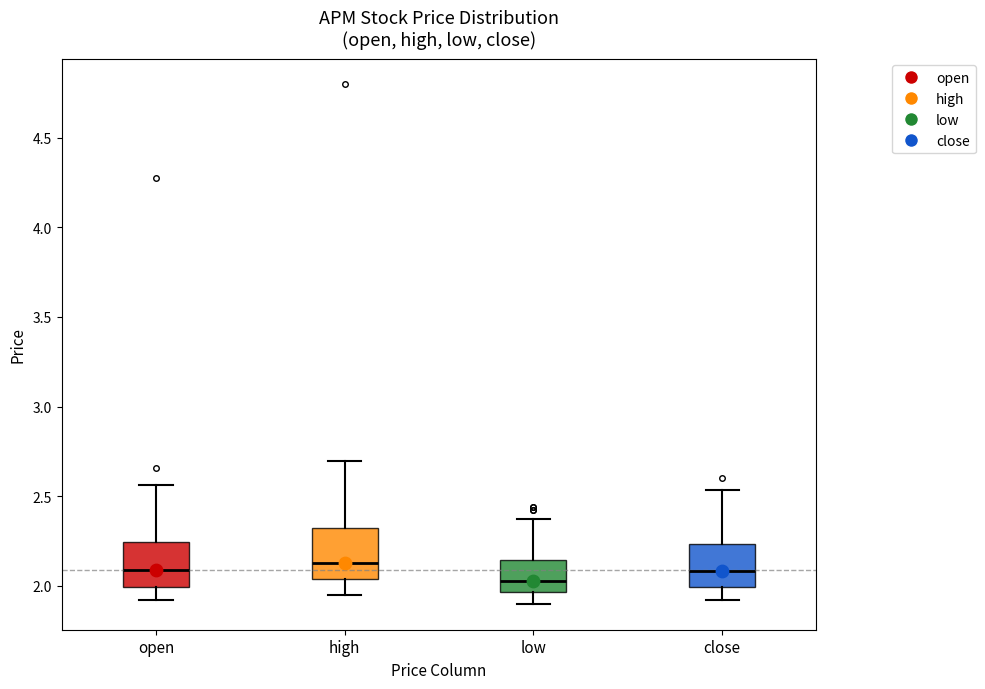

Where does the lower whisker of the box for high end on the y-axis? The values are not printed on the chart, so give them approximately, as read against the axis.

1.95